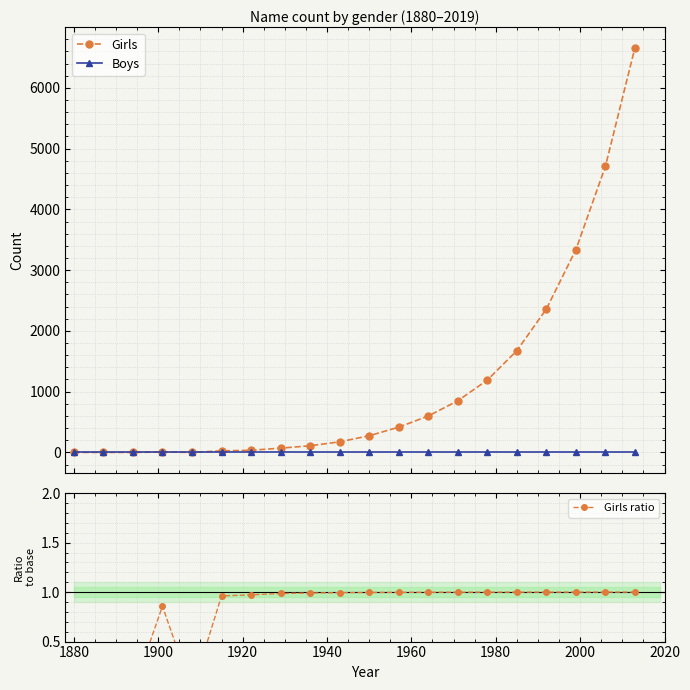

Does the chart have visible grid lines?

Yes